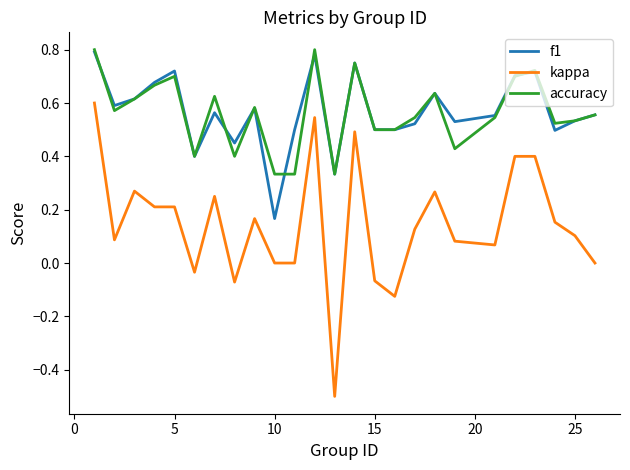

What are all the series names shown in the legend?

f1, kappa, accuracy